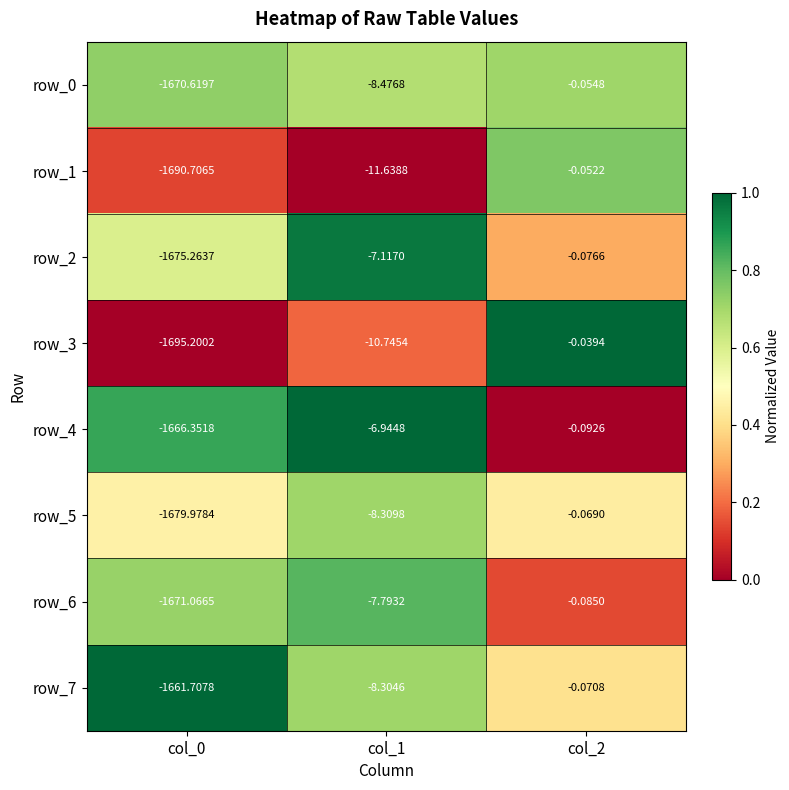

Which series has the largest total across all categories?

row_7